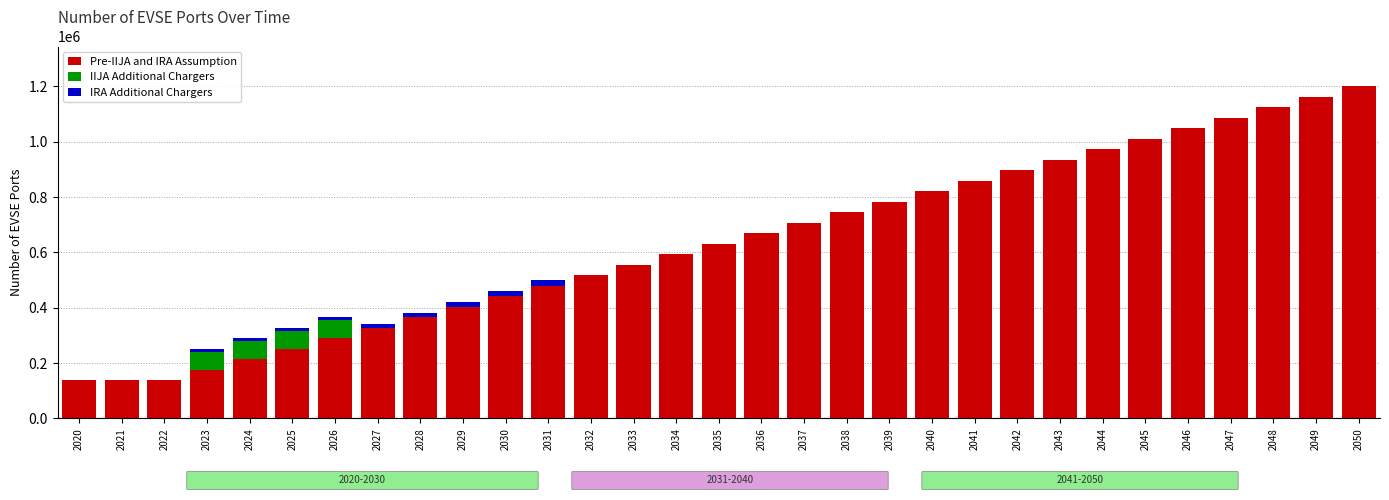

The value of Pre-IIJA and IRA Assumption at 2041 is 858611.4. True or false?

True